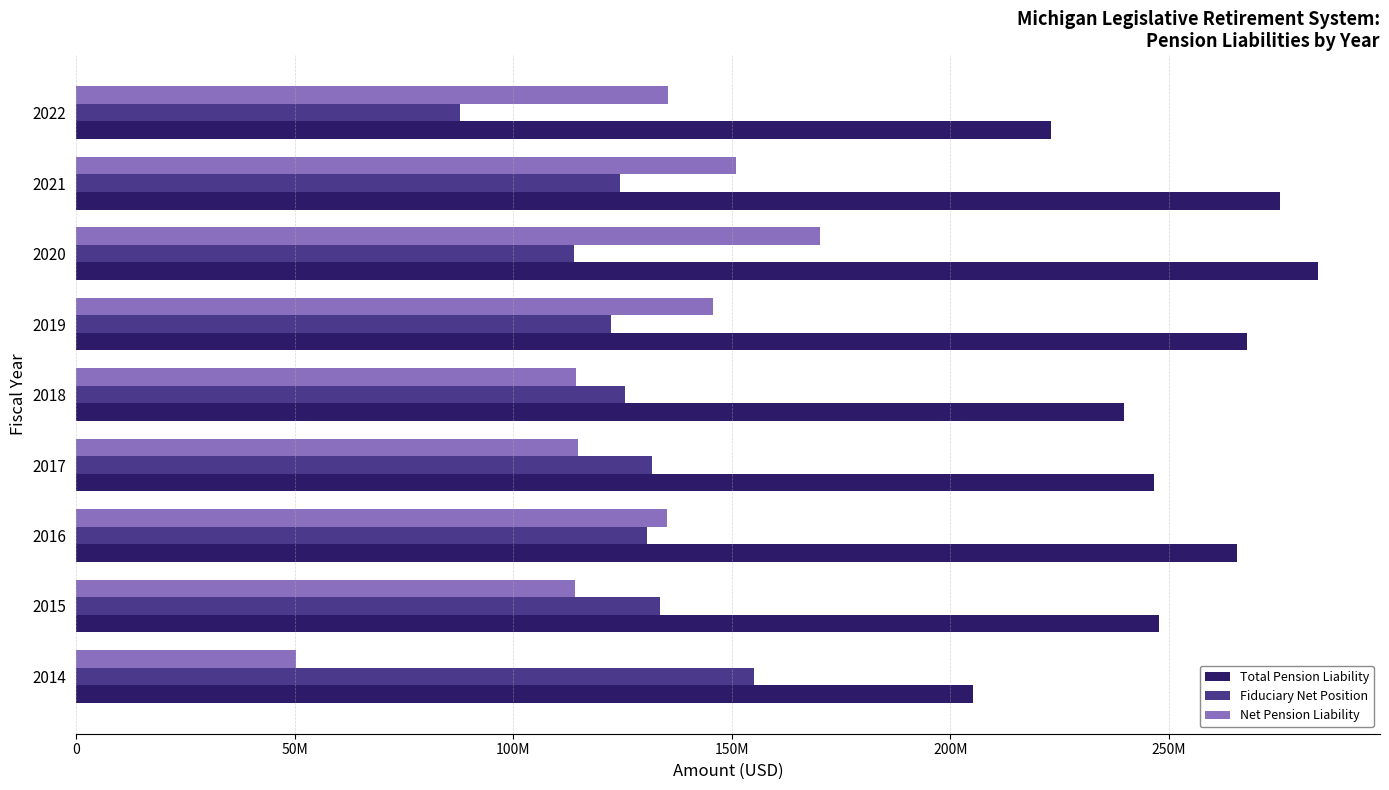

What are all the series names shown in the legend?

Total Pension Liability, Fiduciary Net Position, Net Pension Liability